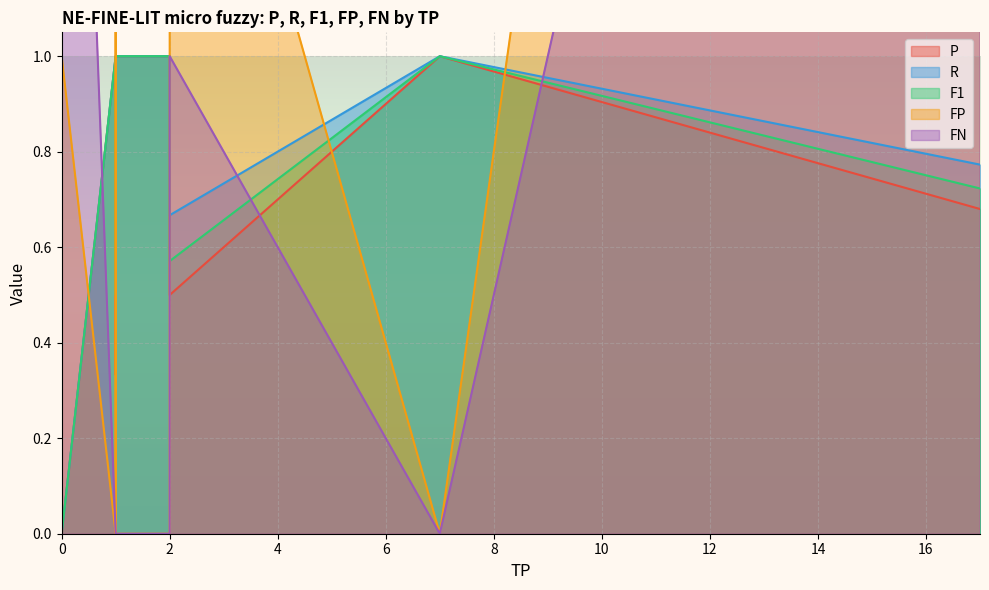

The value of F1 at 1 is 0.1. True or false?

False